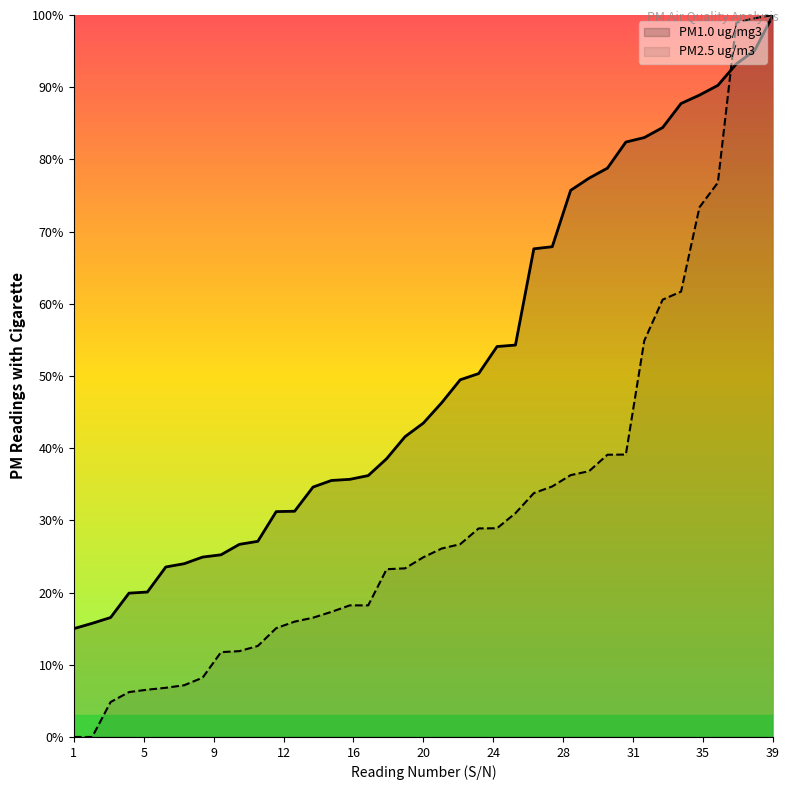

What is the difference between the second highest and second lowest values in the PM1.0 ug/mg3 series?

0.8